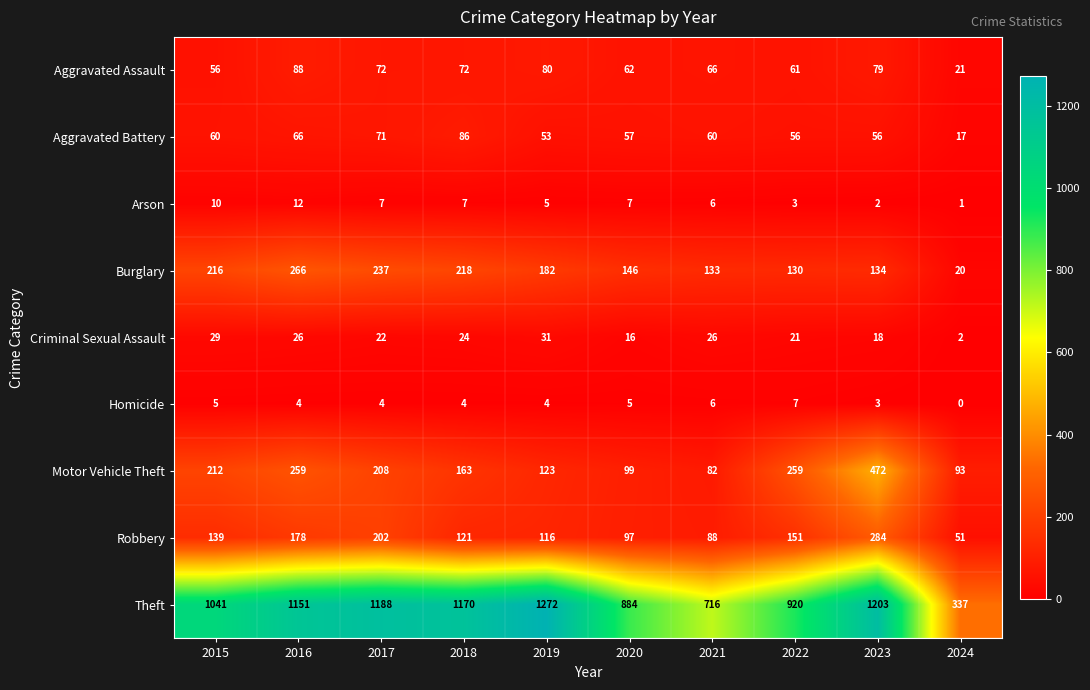

At which label does Aggravated Assault reach its minimum?

2024